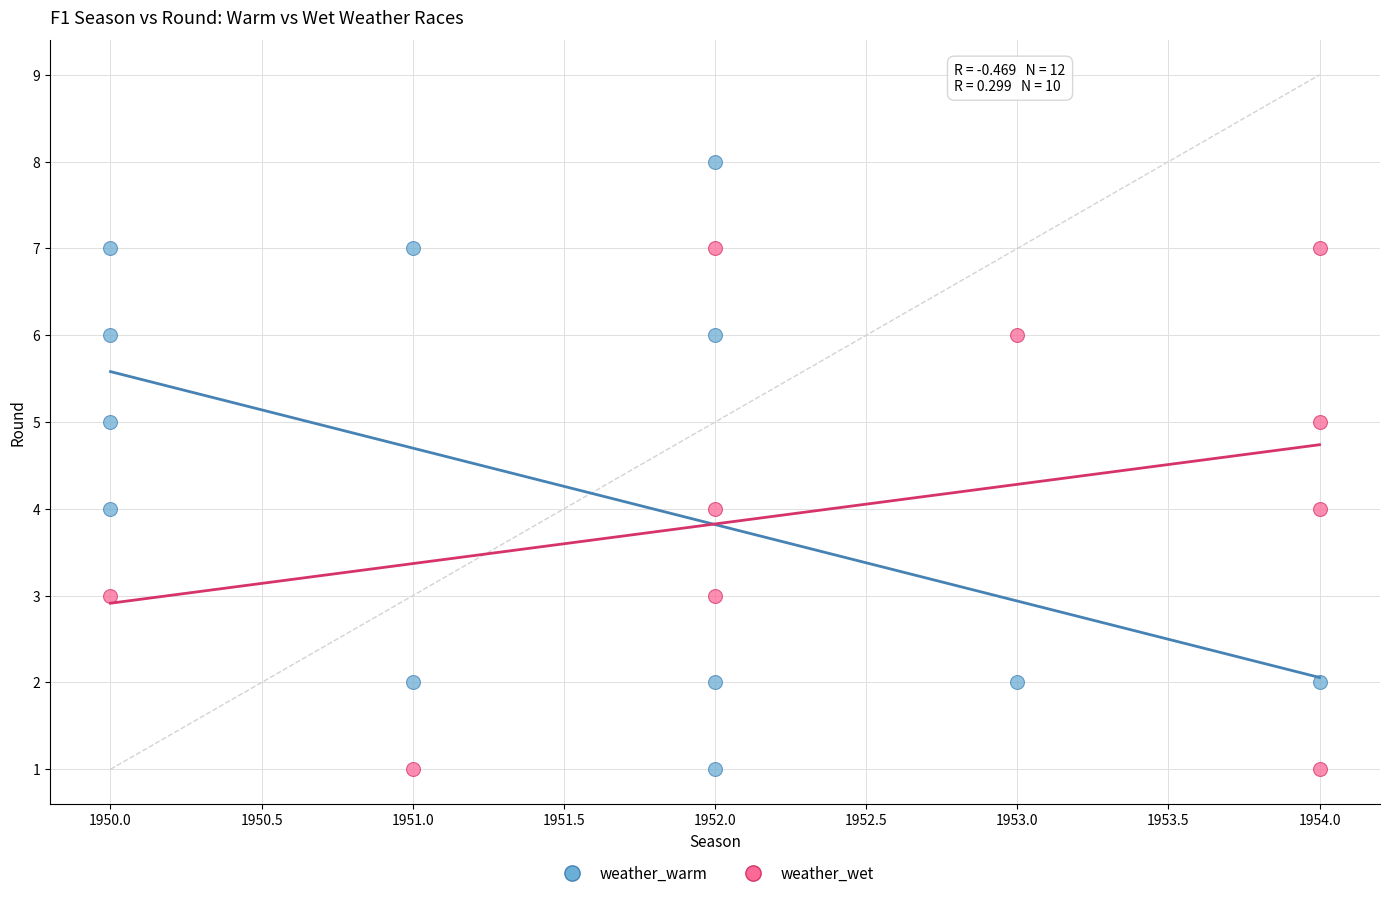

Which series has the largest Y range (max minus min)?

weather_warm